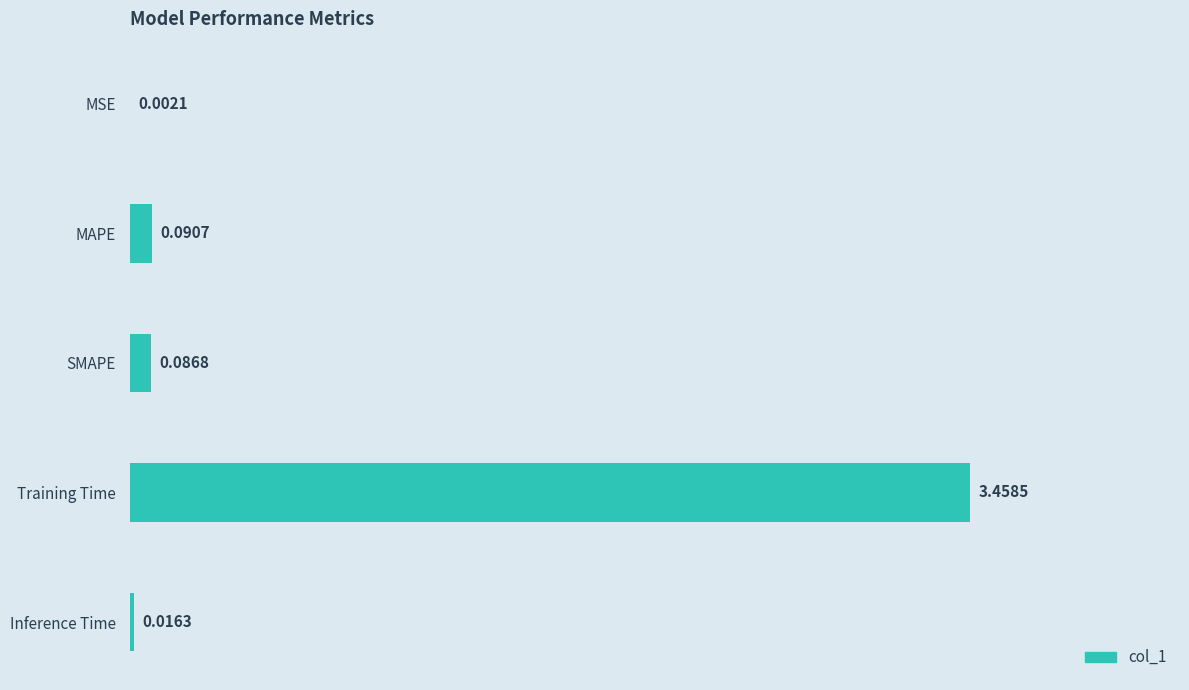

What is the change in value from MSE to MAPE?

+0.1